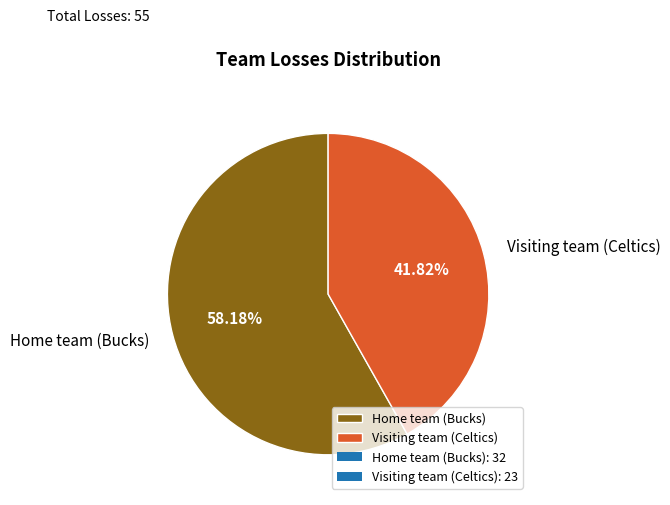

How many segments does this pie chart have?

2